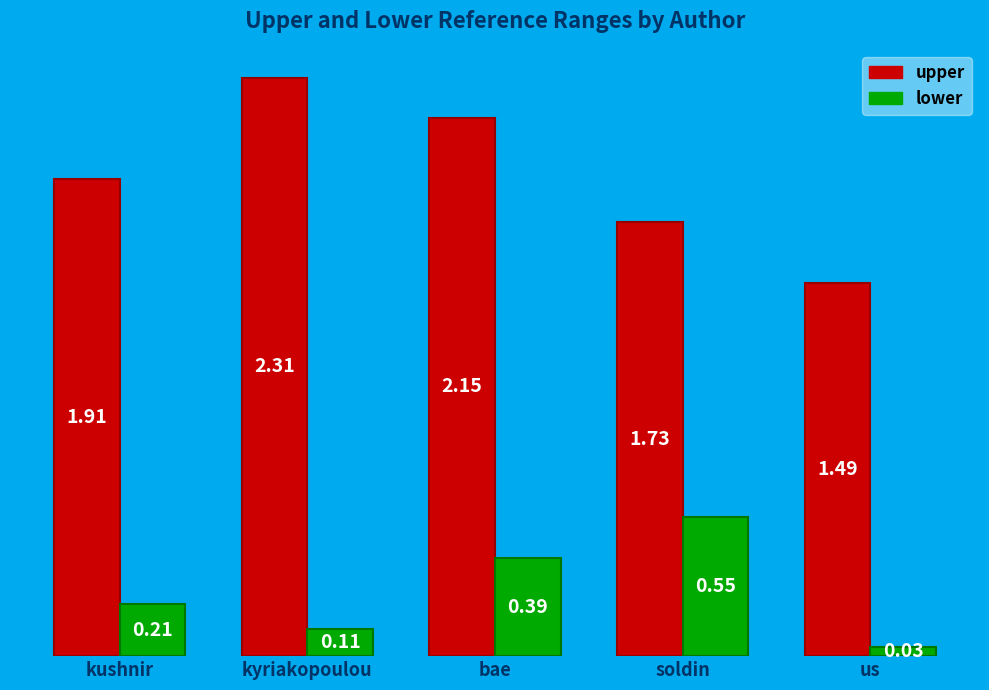

Which series has the largest total across all categories?

upper